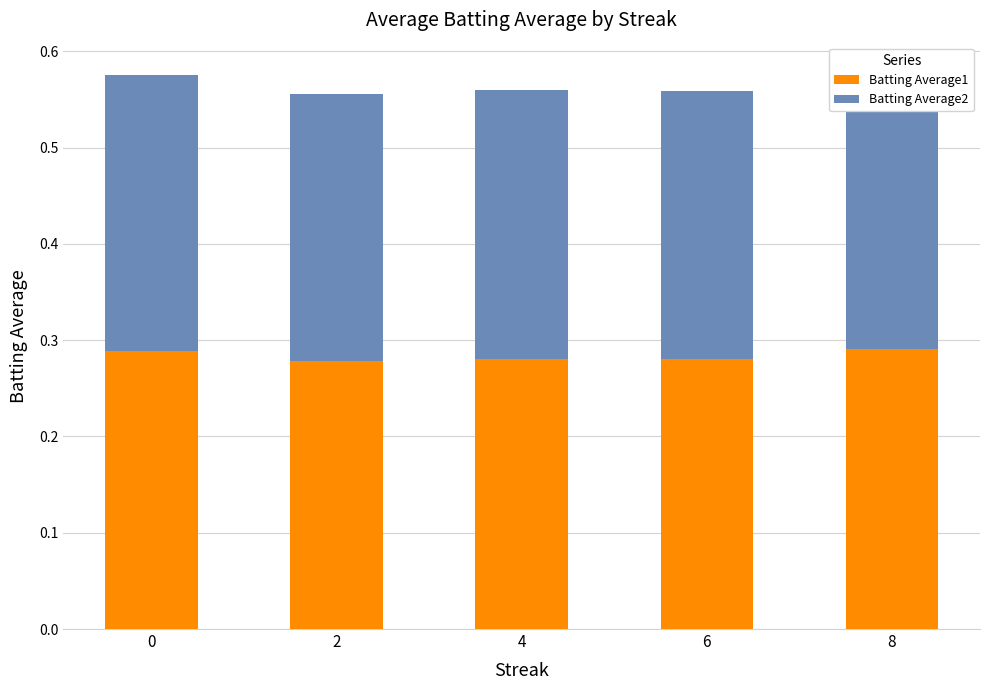

The value of Batting Average1 at 6 is 0.4. True or false?

False